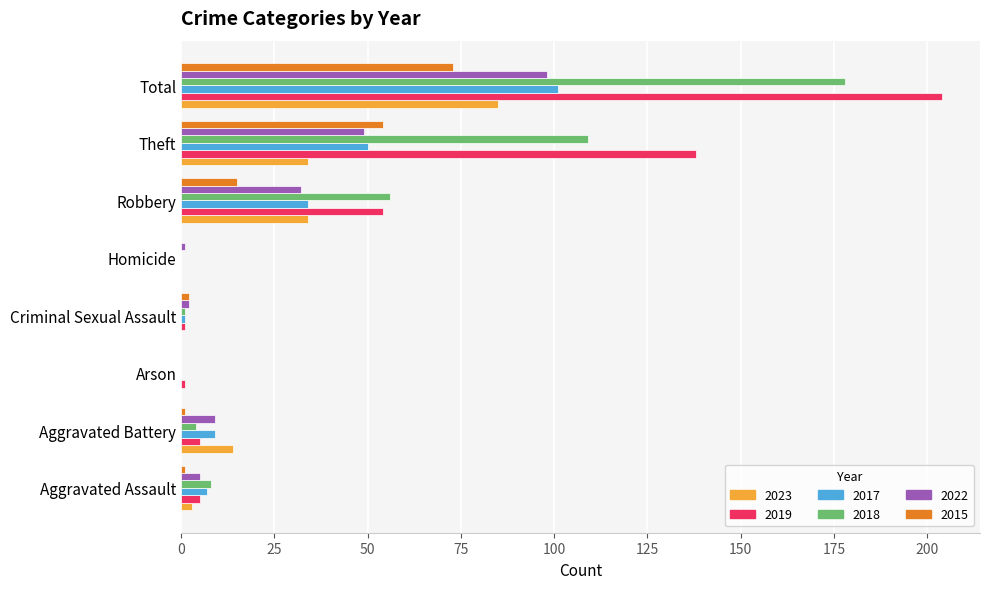

At which category is the sum across all series the highest?

Total